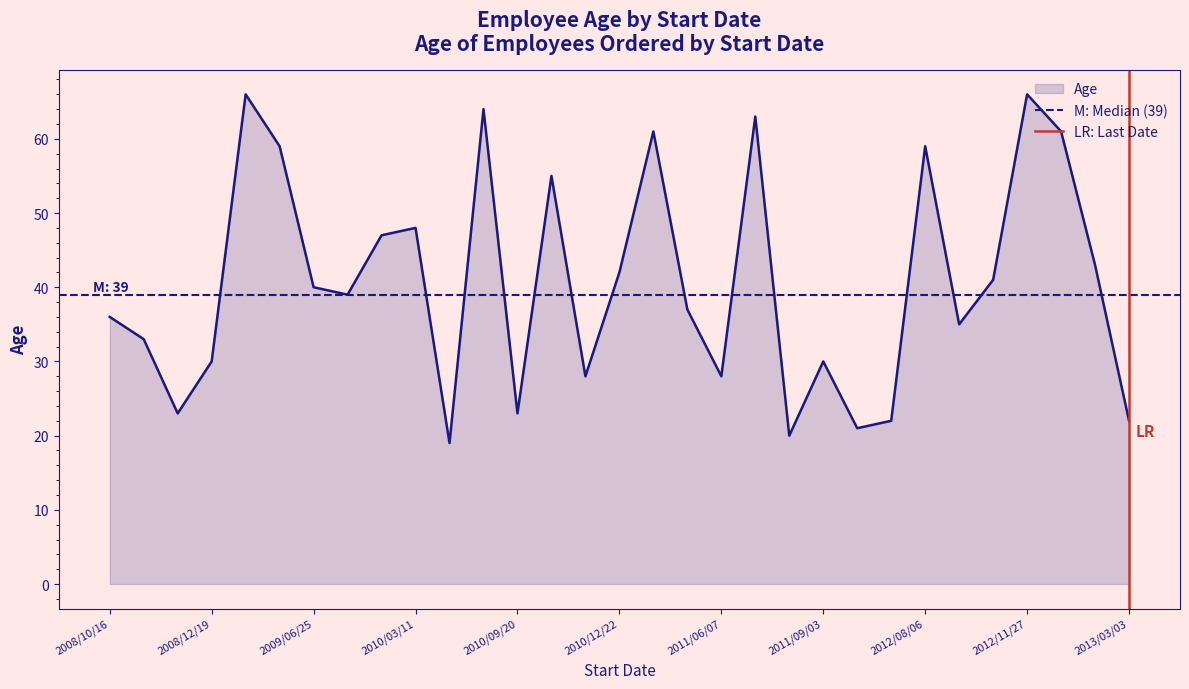

The value of Age at 2008/10/16 is 17. True or false?

False